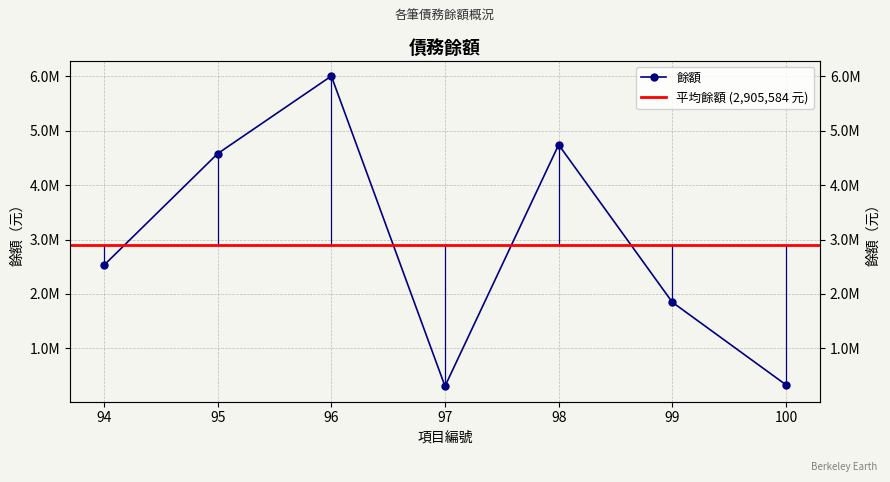

How many lines are shown in the chart?

1